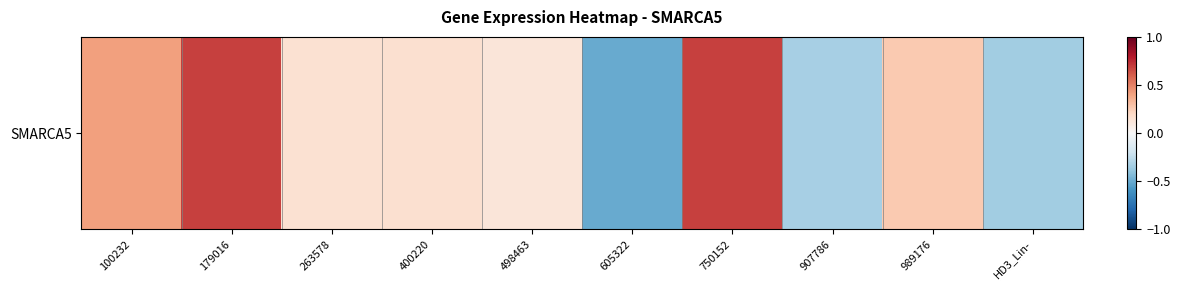

At which label is the value closest to 0?

498463